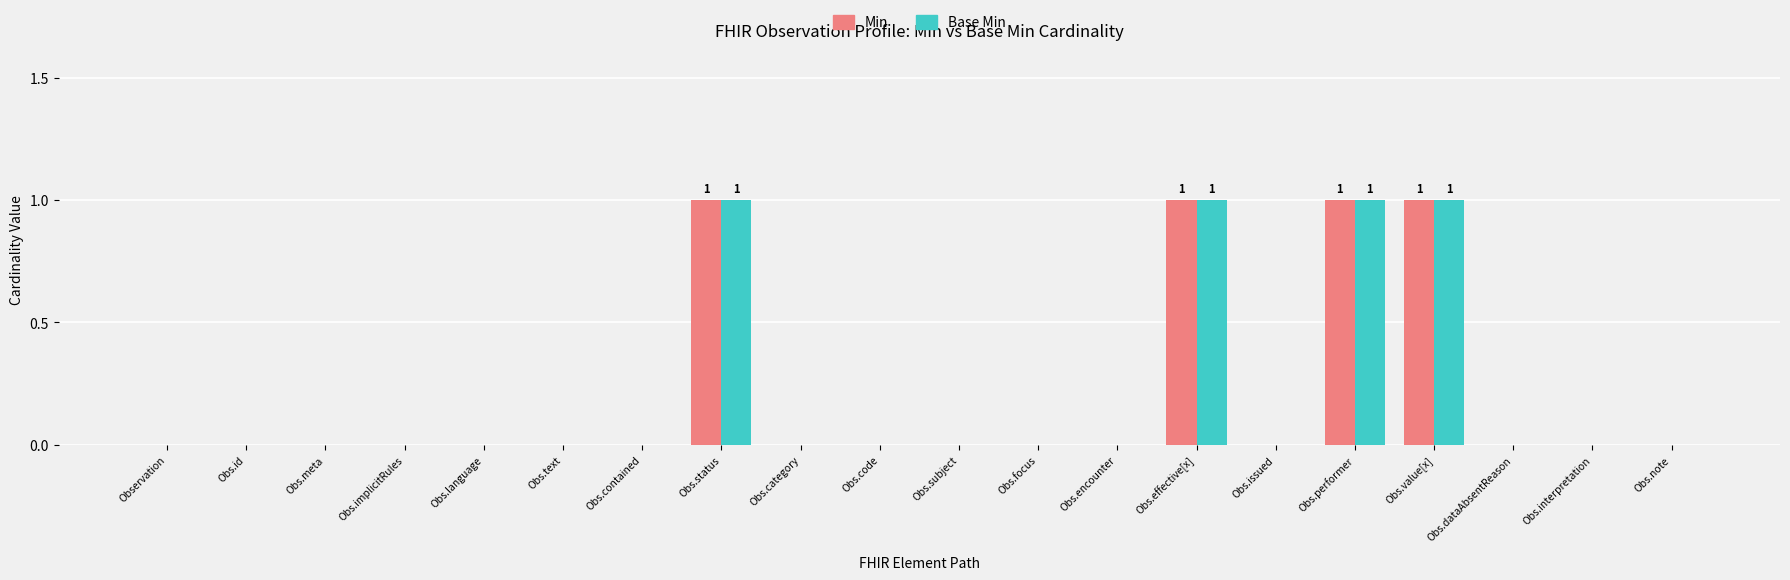

Reading right to left, list all the values displayed in this chart.

Min: Obs.note=0	Obs.interpretation=0	Obs.dataAbsentReason=0	Obs.value[x]=1	Obs.performer=1	Obs.issued=0	Obs.effective[x]=1	Obs.encounter=0	Obs.focus=0	Obs.subject=0	Obs.code=0	Obs.category=0	Obs.status=1	Obs.contained=0	Obs.text=0	Obs.language=0	Obs.implicitRules=0	Obs.meta=0	Obs.id=0	Observation=0
Base Min: Obs.note=0	Obs.interpretation=0	Obs.dataAbsentReason=0	Obs.value[x]=1	Obs.performer=1	Obs.issued=0	Obs.effective[x]=1	Obs.encounter=0	Obs.focus=0	Obs.subject=0	Obs.code=0	Obs.category=0	Obs.status=1	Obs.contained=0	Obs.text=0	Obs.language=0	Obs.implicitRules=0	Obs.meta=0	Obs.id=0	Observation=0